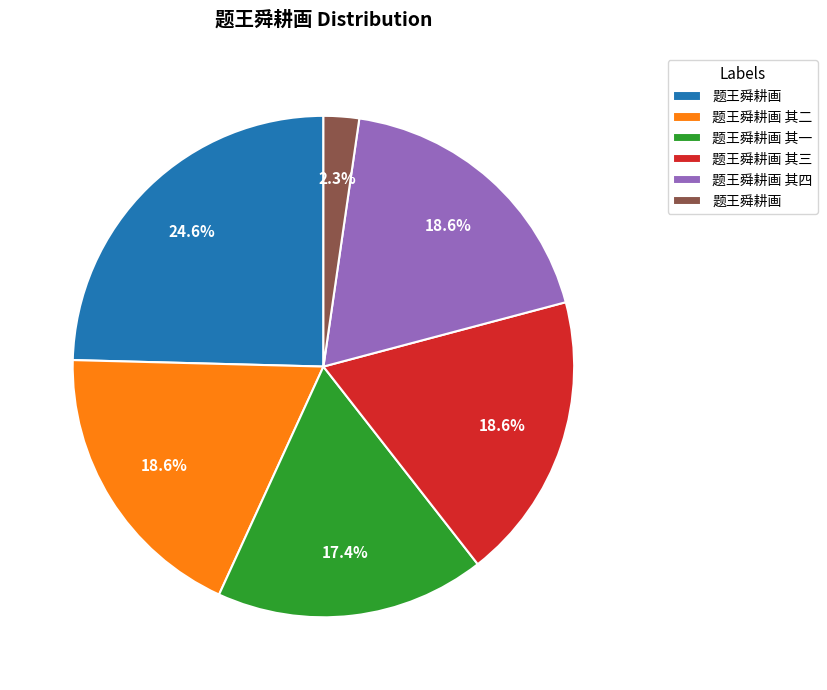

Is there a majority slice in this chart?

No